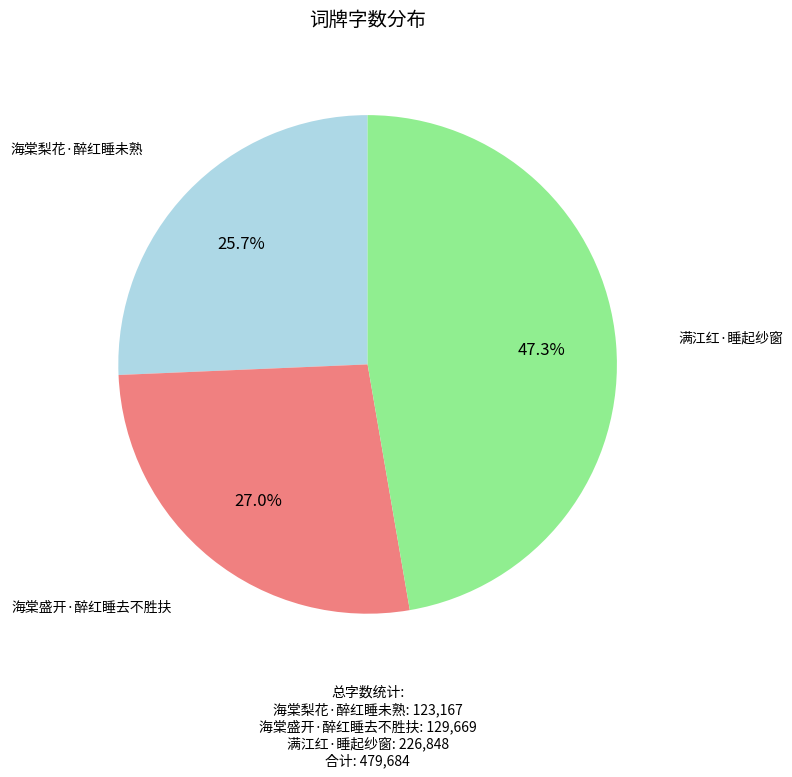

Rank the categories by value from highest to lowest.

满江红·睡起纱窗, 海棠盛开·醉红睡去不胜扶, 海棠梨花·醉红睡未熟